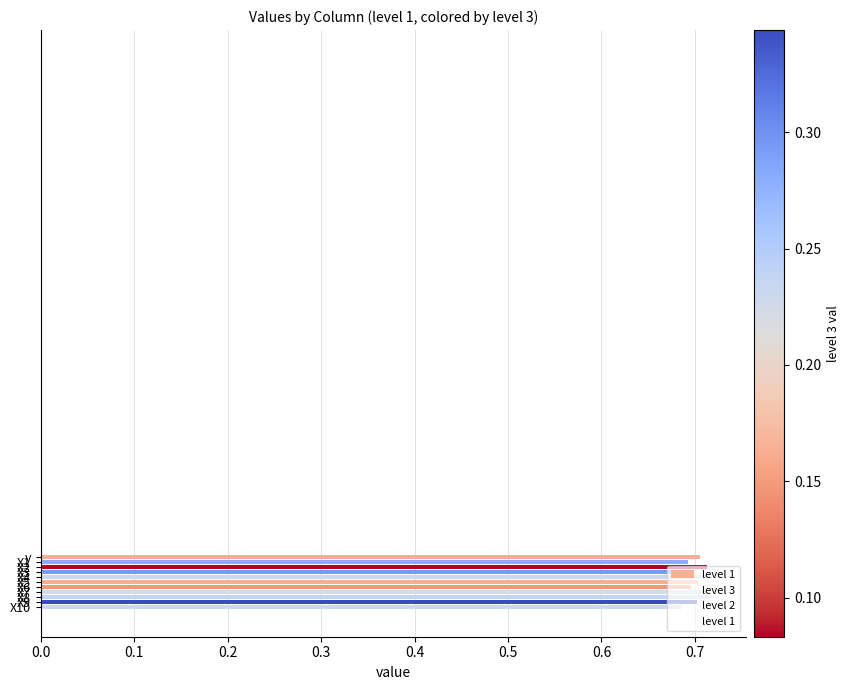

Count the level 2 values in the range 0 to 1.

11